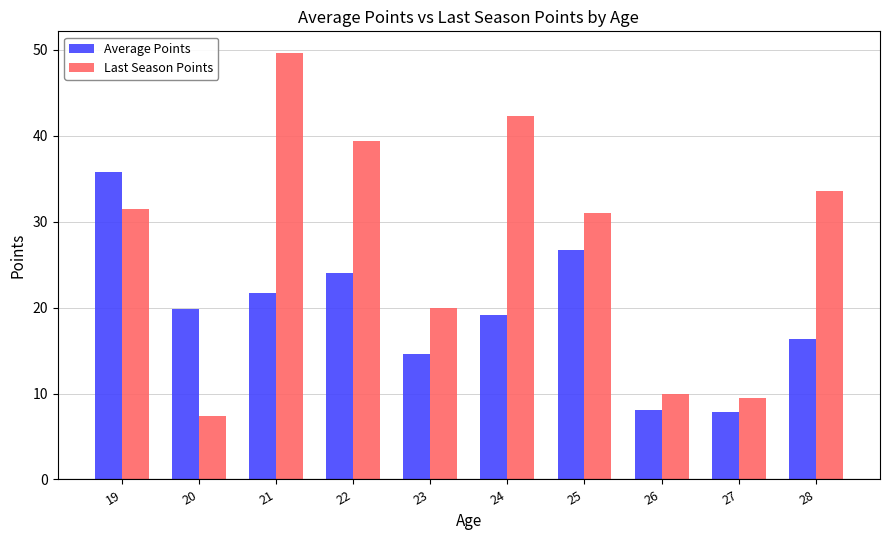

What is the approximate value of Last Season Points at 22?

39.3